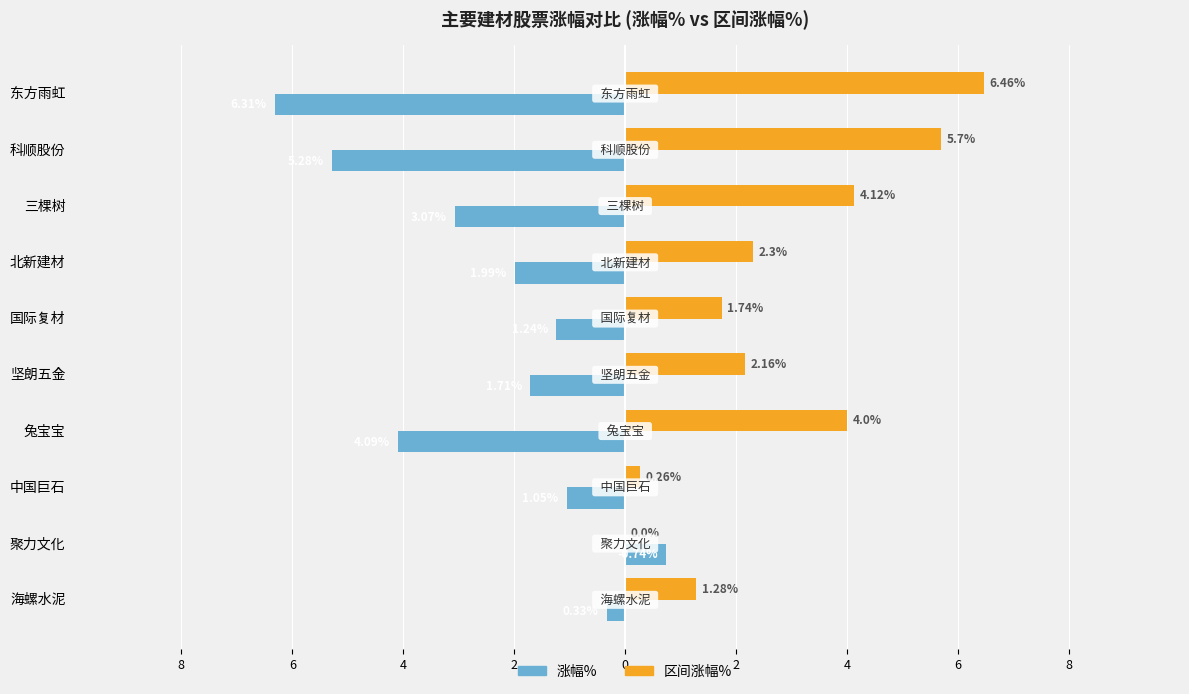

What are all the series names shown in the legend?

涨幅%, 区间涨幅%